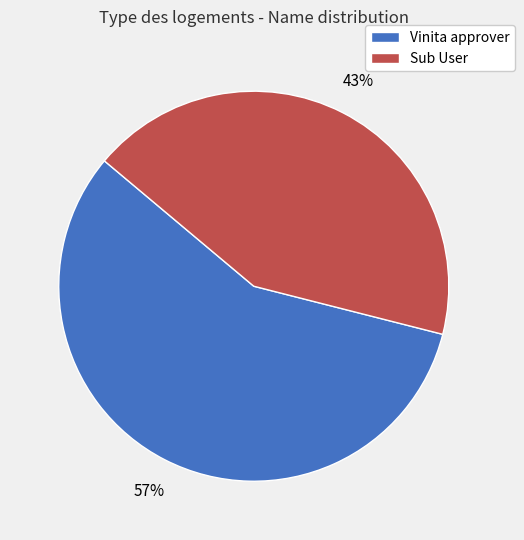

Rank the categories by value from highest to lowest.

Vinita approver, Sub User